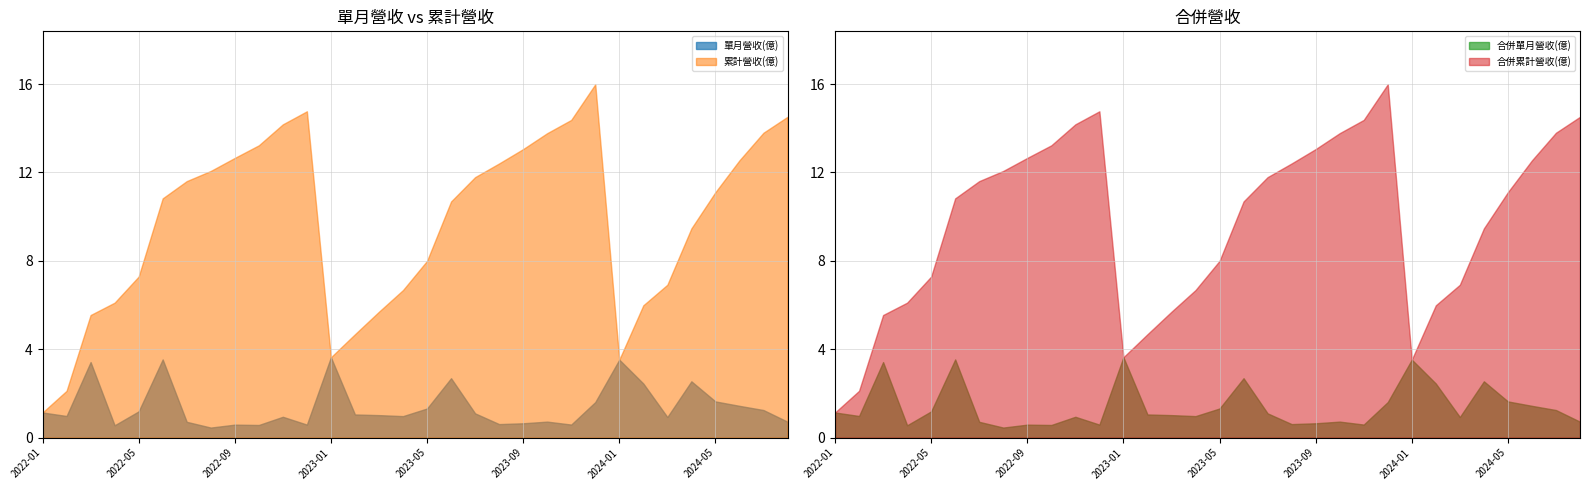

The value of 合併單月營收(億) at 2023-10 is 1.0. True or false?

False